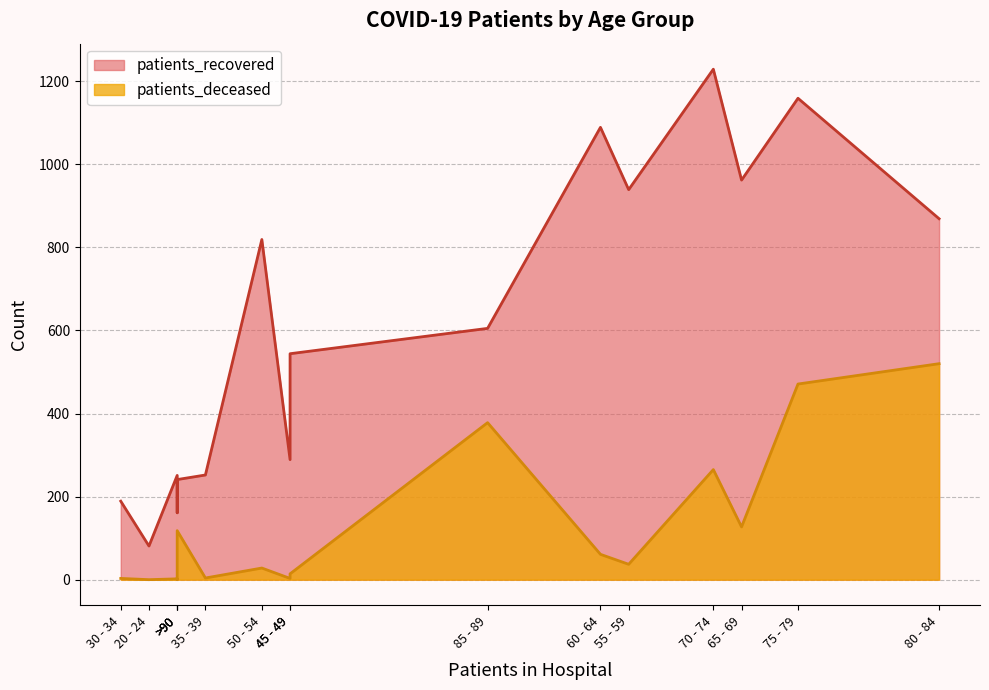

The patients_recovered series shows 270 at 80 - 84. True or false?

False